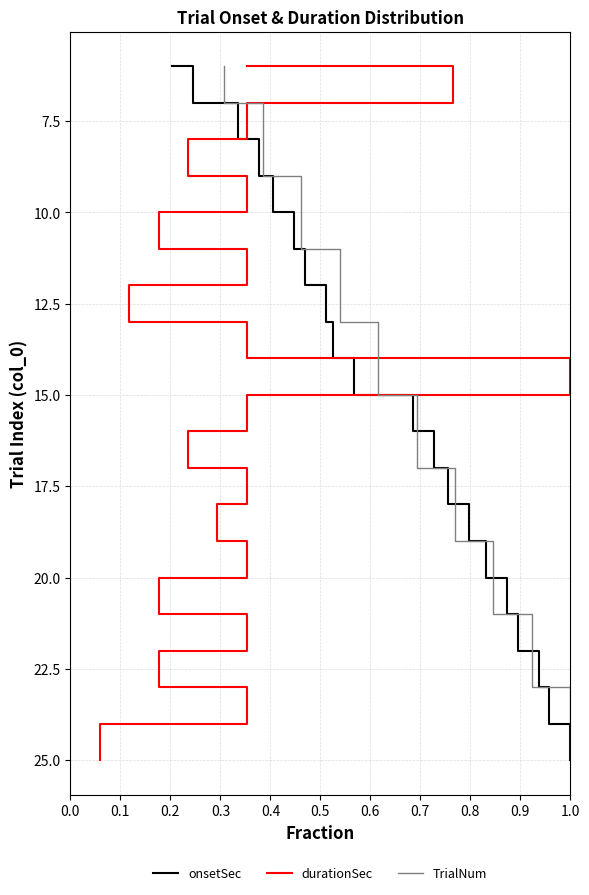

What is the lowest value of the onsetSec series?

6